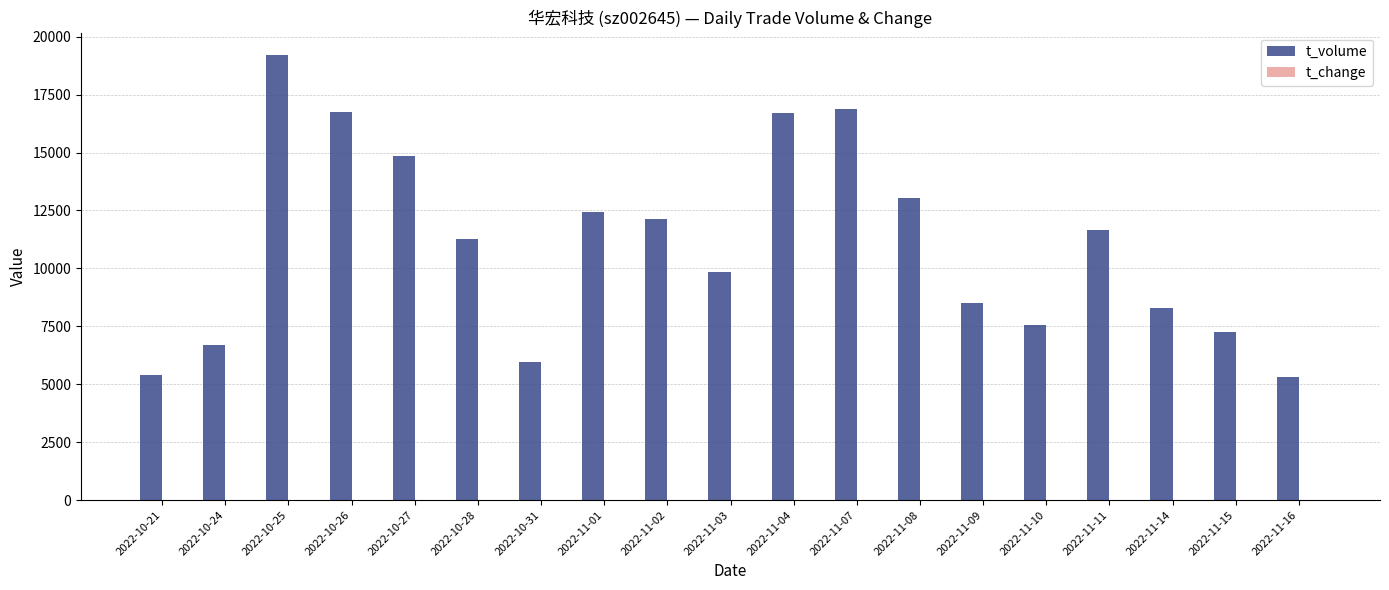

Which label corresponds to the largest value in the chart?

2022-10-25